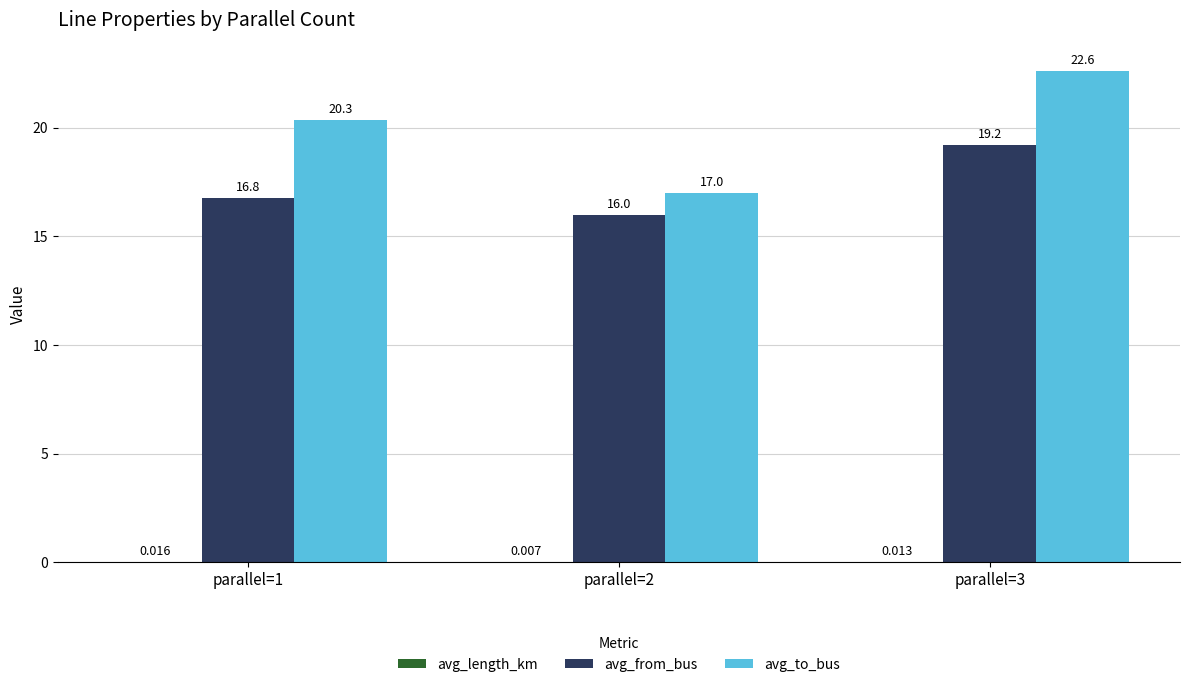

What is the total value across all series at parallel=3?

41.8